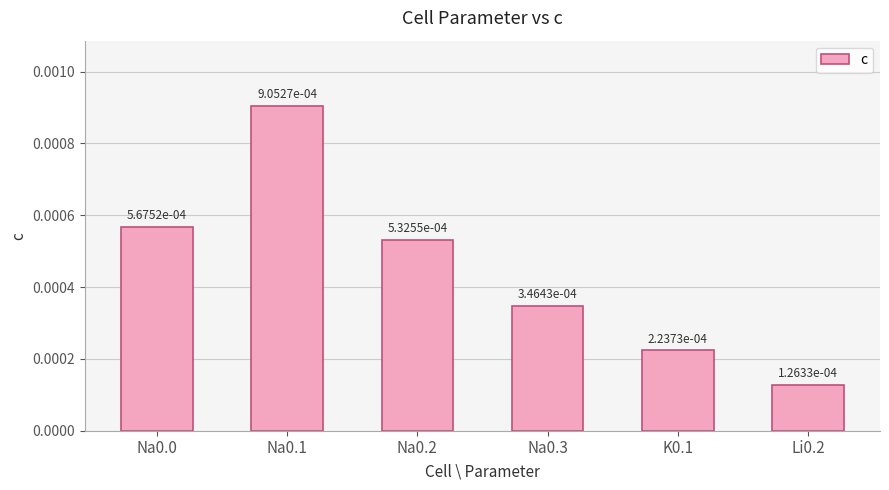

Does the chart contain stacked bars?

No